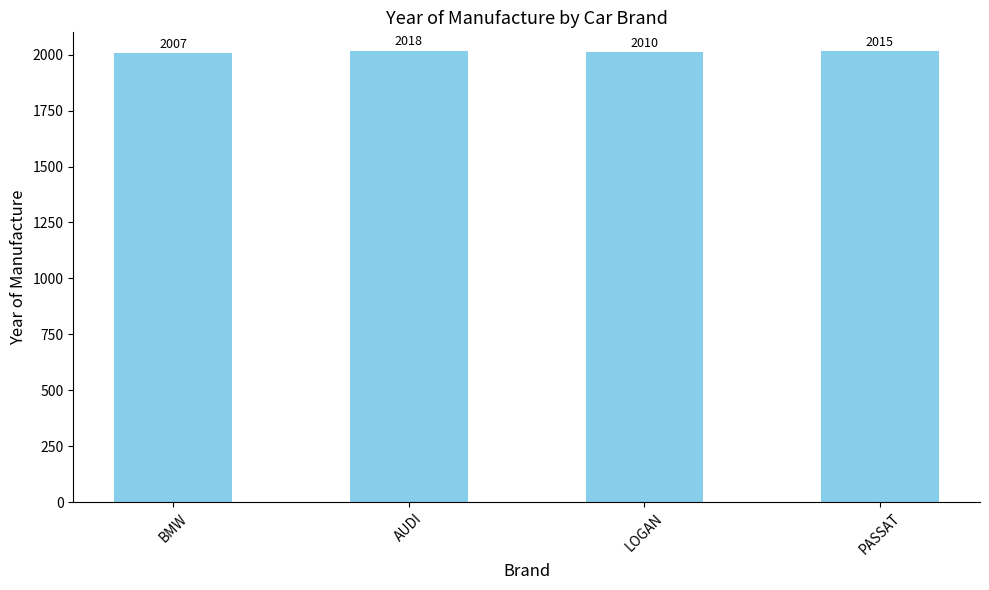

Which category has the highest value across all series?

AUDI